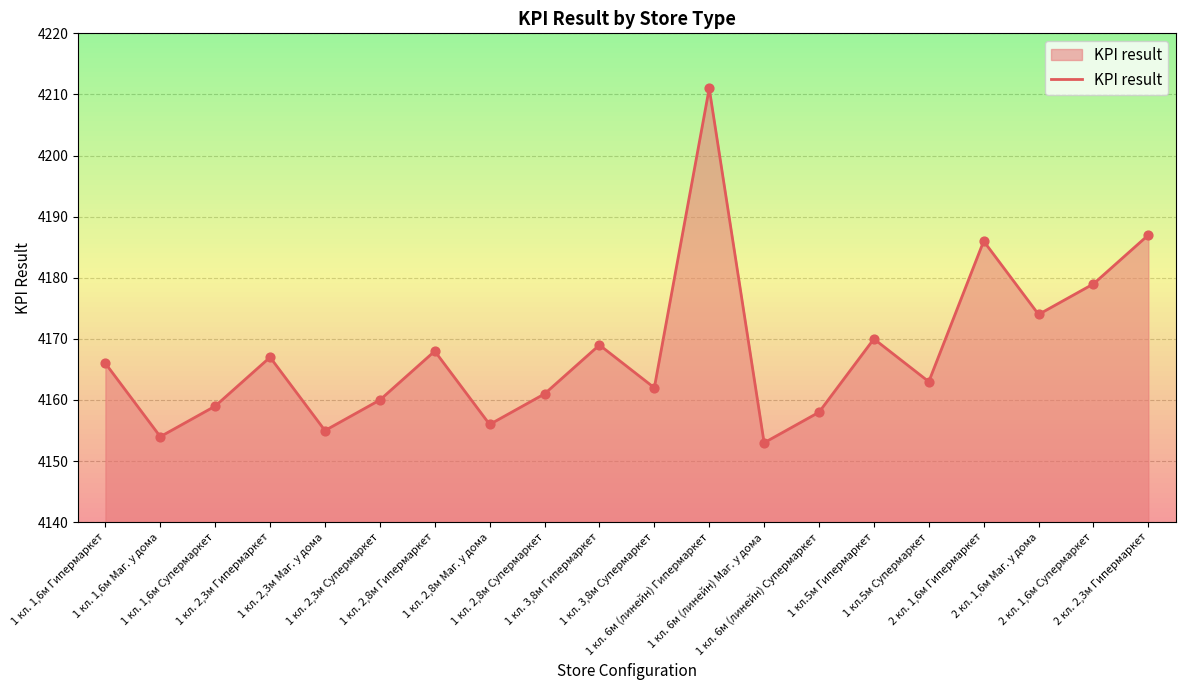

Which has a higher value, 2 кл. 1,6м Гипермаркет or 1 кл.5м Супермаркет?

2 кл. 1,6м Гипермаркет